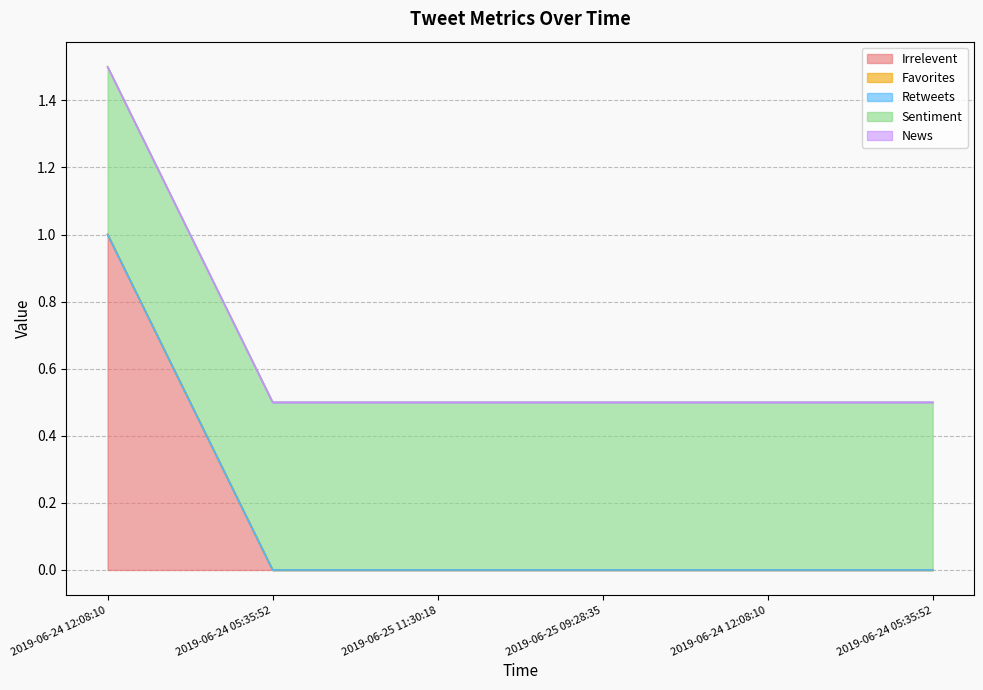

Reading left to right, transcribe all the data shown in this chart.

Irrelevent: 2019-06-24 12:08:10=1.0	2019-06-24 05:35:52=0.0	2019-06-25 11:30:18=0.0	2019-06-25 09:28:35=0.0	2019-06-24 12:08:10=0.0	2019-06-24 05:35:52=0.0
Favorites: 2019-06-24 12:08:10=0.0	2019-06-24 05:35:52=0.0	2019-06-25 11:30:18=0.0	2019-06-25 09:28:35=0.0	2019-06-24 12:08:10=0.0	2019-06-24 05:35:52=0.0
Retweets: 2019-06-24 12:08:10=0.0	2019-06-24 05:35:52=0.0	2019-06-25 11:30:18=0.0	2019-06-25 09:28:35=0.0	2019-06-24 12:08:10=0.0	2019-06-24 05:35:52=0.0
Sentiment: 2019-06-24 12:08:10=0.5	2019-06-24 05:35:52=0.5	2019-06-25 11:30:18=0.5	2019-06-25 09:28:35=0.5	2019-06-24 12:08:10=0.5	2019-06-24 05:35:52=0.5
News: 2019-06-24 12:08:10=0.0	2019-06-24 05:35:52=0.0	2019-06-25 11:30:18=0.0	2019-06-25 09:28:35=0.0	2019-06-24 12:08:10=0.0	2019-06-24 05:35:52=0.0